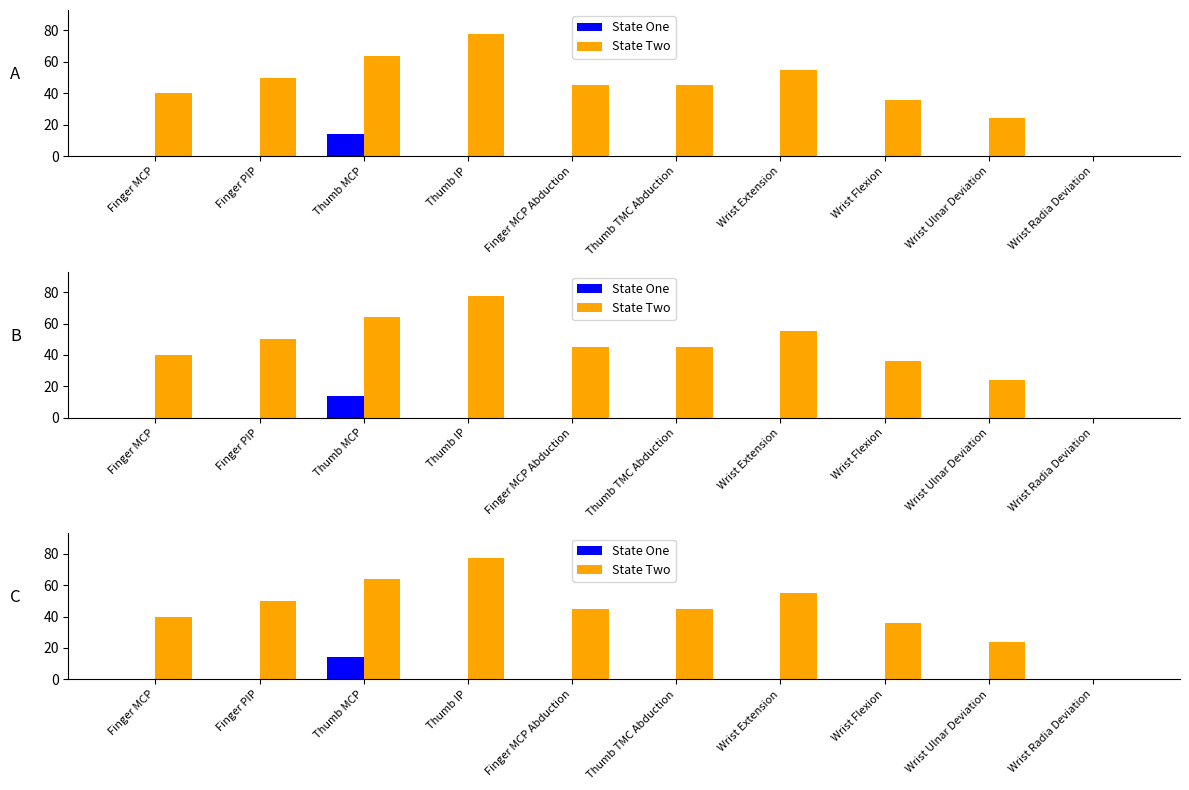

At Thumb IP, list the series in order from largest to smallest.

State Two, State One